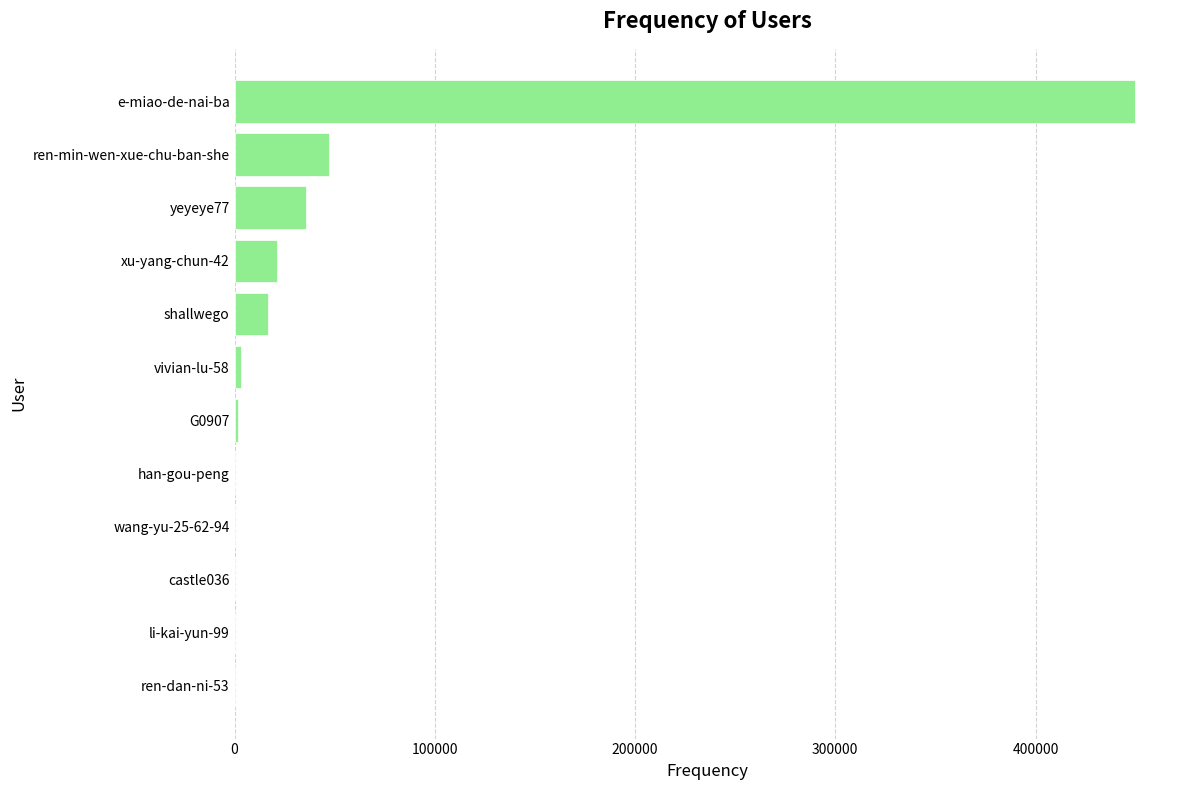

How many distinct data groups are displayed?

1